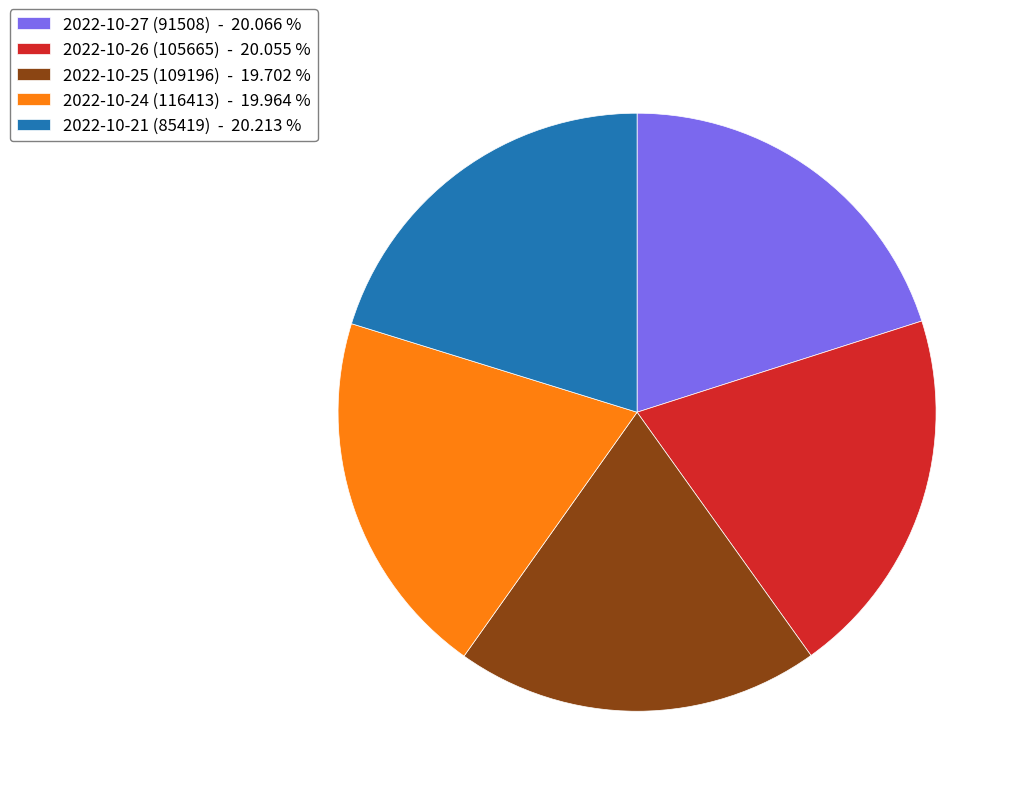

Does 2022-10-25 (109196) - 19.702 % account for over 50% of the chart?

No